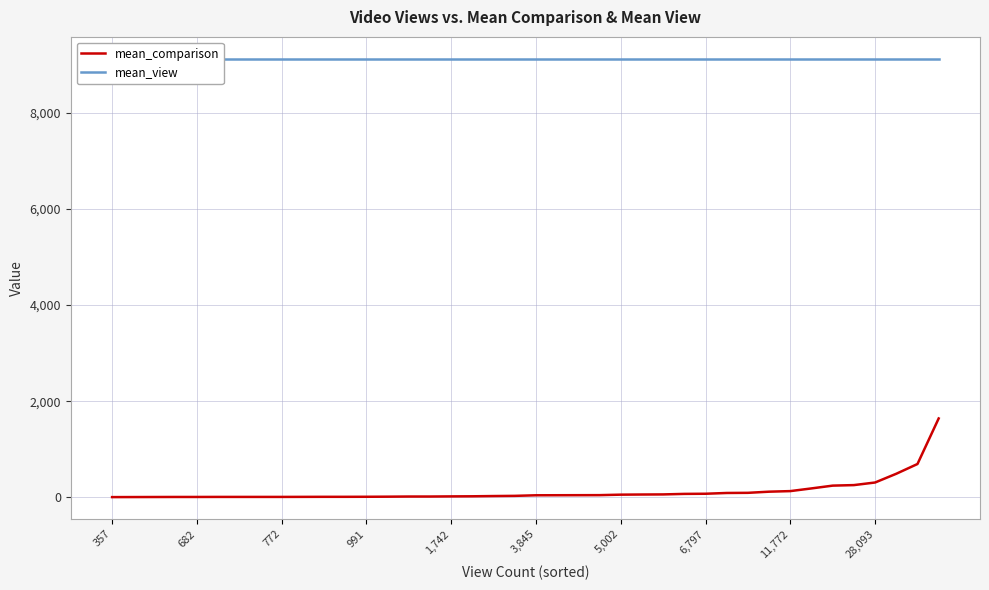

True or false: mean_view has a value of 5523 at 35.

False